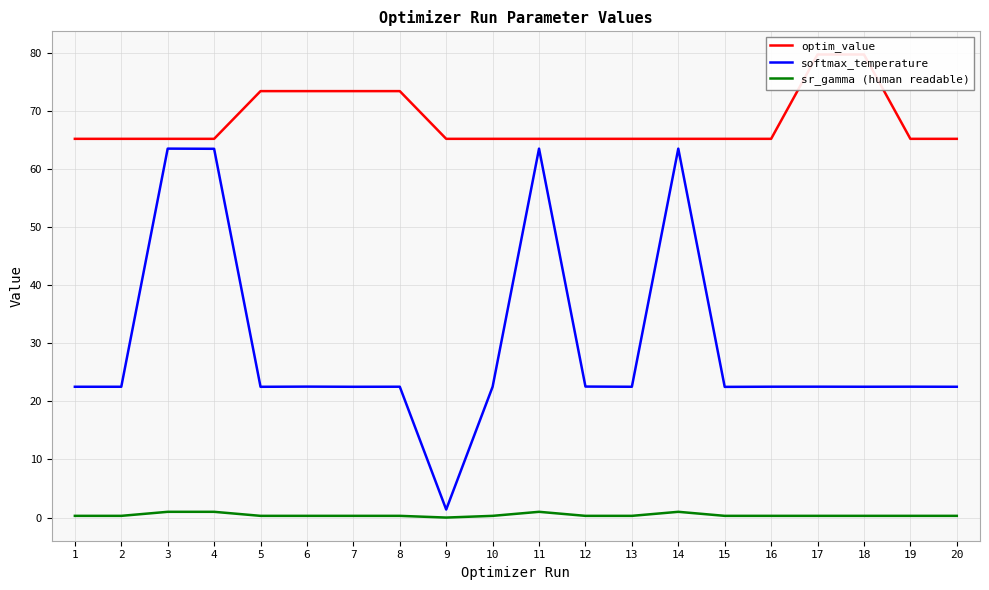

List the labels in order of optim_value value, largest first.

17, 18, 7, 8, 5, 6, 1, 2, 15, 16, 9, 10, 11, 12, 13, 14, 19, 20, 3, 4